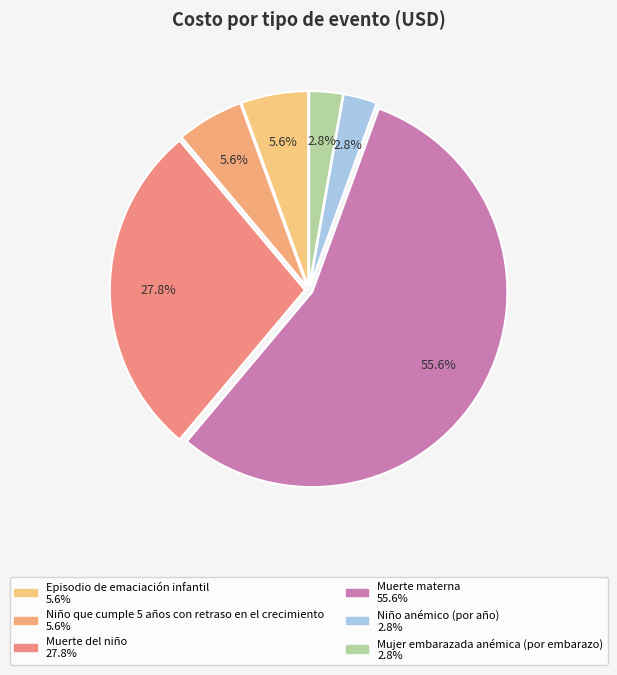

Which category has the biggest portion of the pie?

Muerte materna